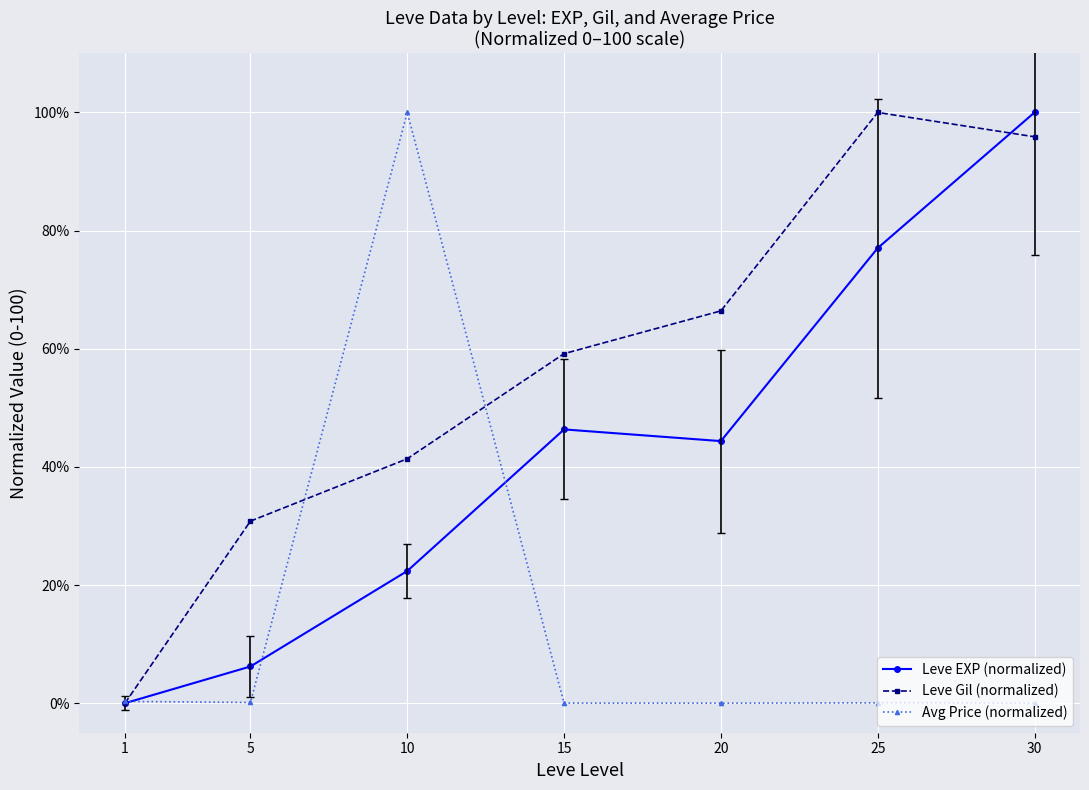

What are all the series names shown in the legend?

Leve EXP (normalized), Leve Gil (normalized), Avg Price (normalized)